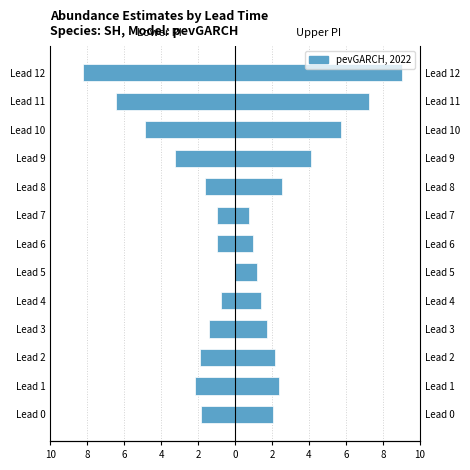

What is the label of the 6th bar from the right?

4